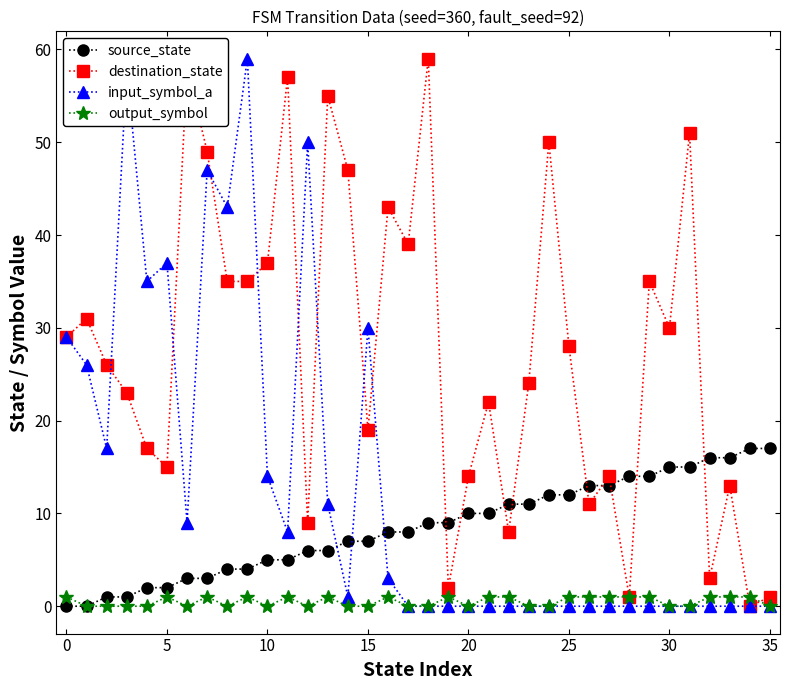

Which series ends up on top after the final intersection of destination_state and output_symbol?

destination_state